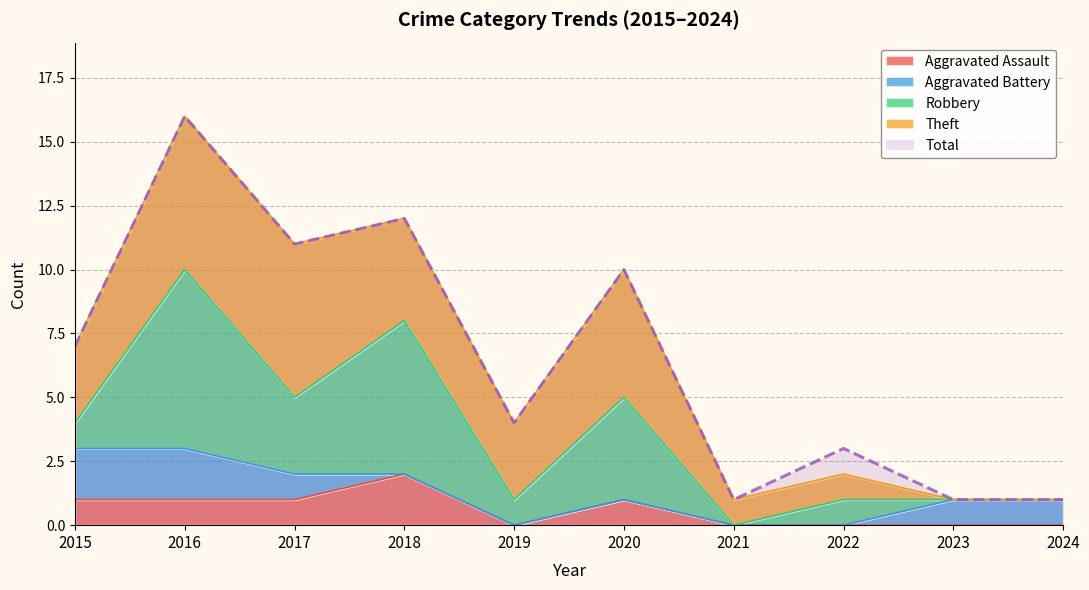

What is the difference between the second highest and second lowest values in the Aggravated Assault series?

1